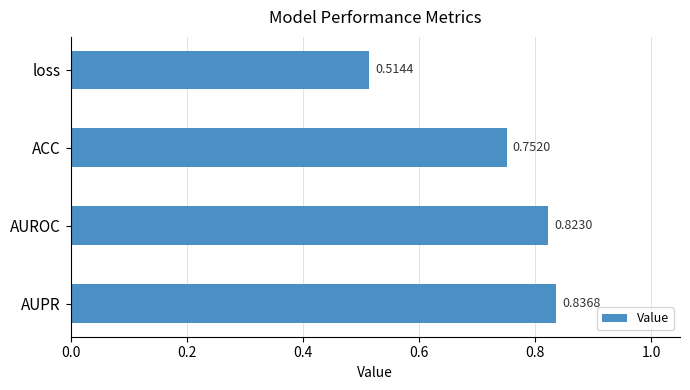

Rank the categories by value from lowest to highest.

loss, ACC, AUROC, AUPR